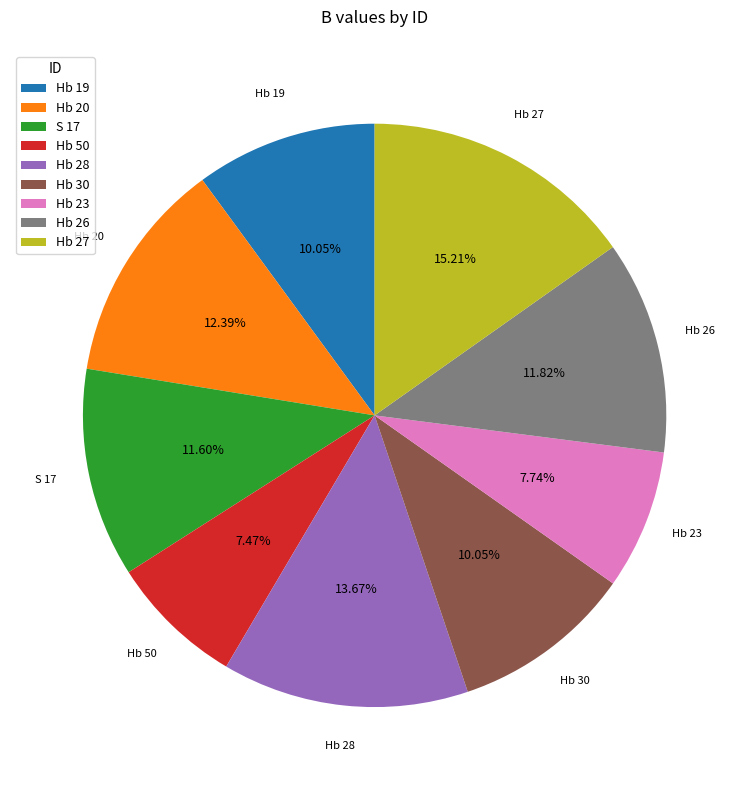

Does Hb 30 account for over 50% of the chart?

No